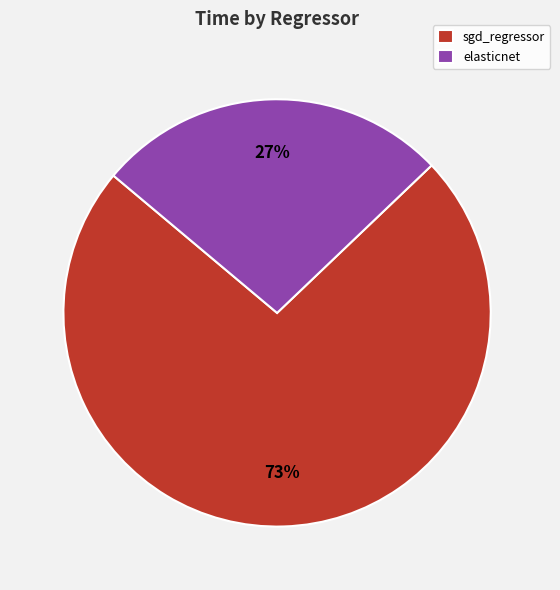

Does elasticnet account for over 50% of the chart?

No